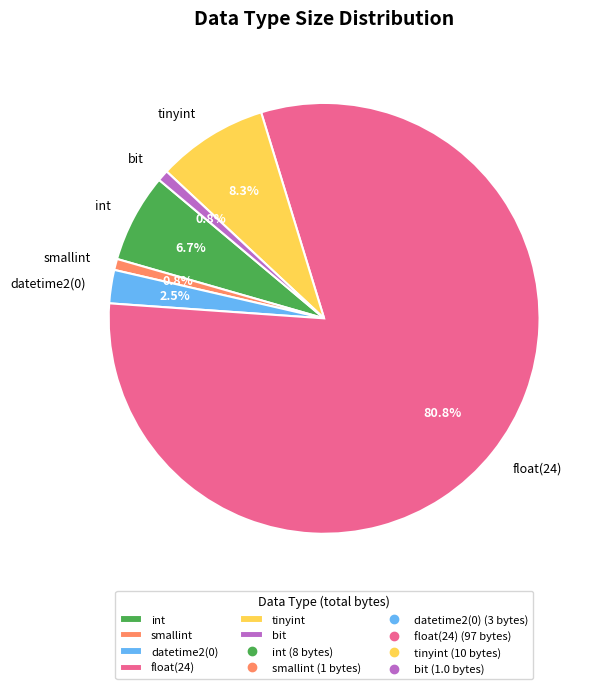

Count the number of slices in the pie.

6